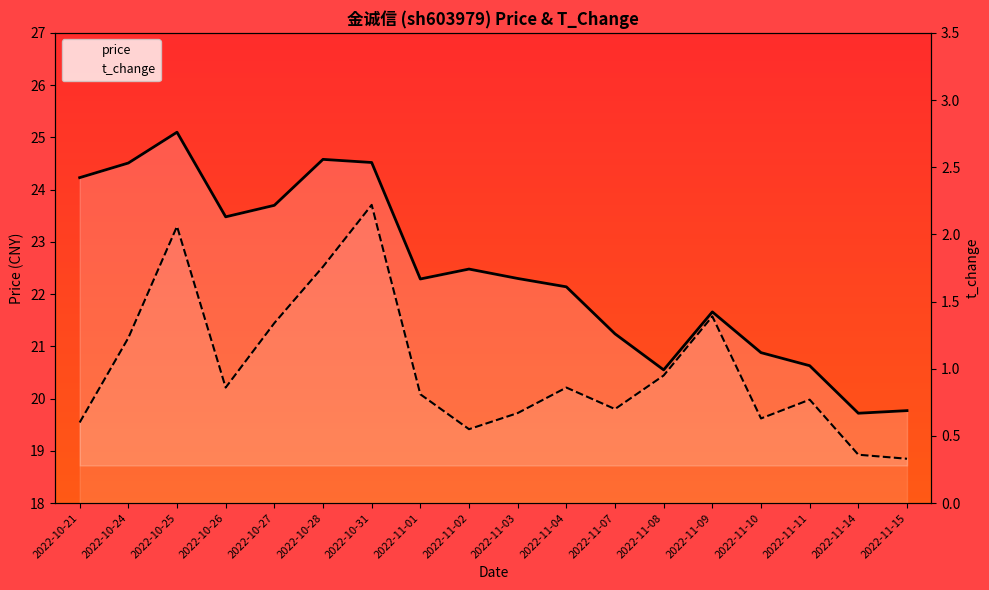

How many values in the price series are below 22?

7